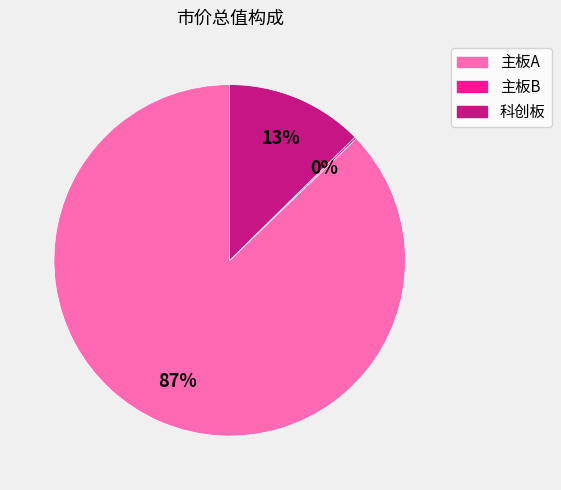

The 主板A slice represents 73% of the pie. True or false?

False